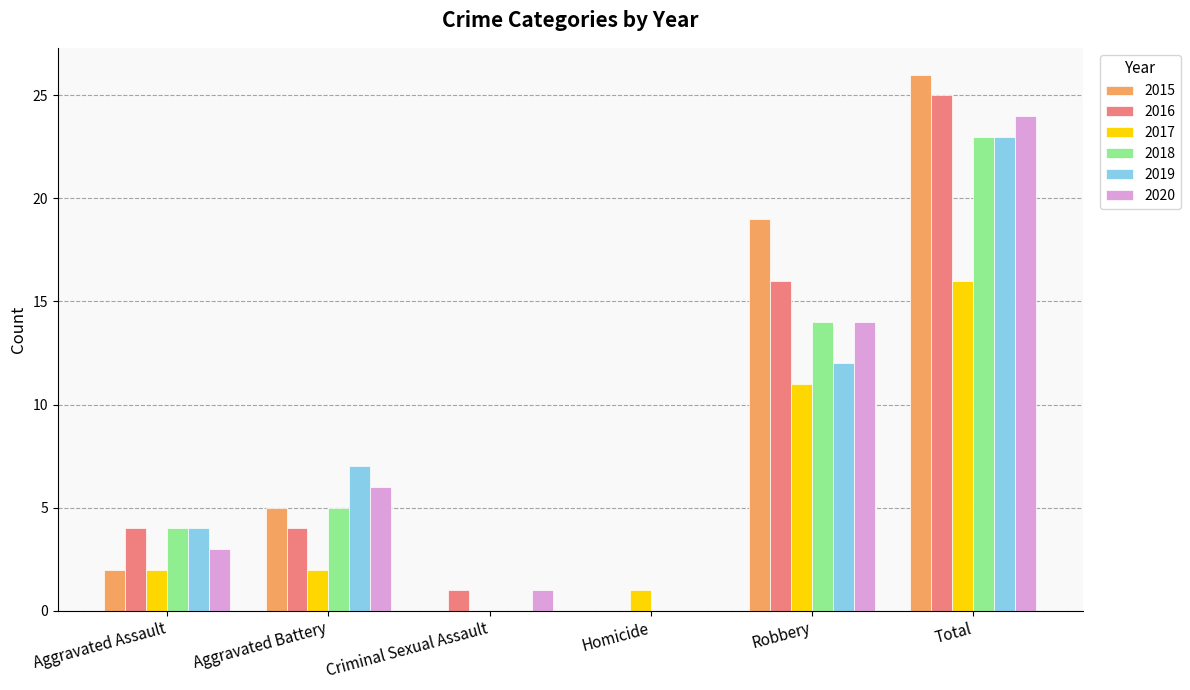

Reading left to right, list all the values displayed in this chart.

2015: Aggravated Assault=2	Aggravated Battery=5	Criminal Sexual Assault=0	Homicide=0	Robbery=19	Total=26
2016: Aggravated Assault=4	Aggravated Battery=4	Criminal Sexual Assault=1	Homicide=0	Robbery=16	Total=25
2017: Aggravated Assault=2	Aggravated Battery=2	Criminal Sexual Assault=0	Homicide=1	Robbery=11	Total=16
2018: Aggravated Assault=4	Aggravated Battery=5	Criminal Sexual Assault=0	Homicide=0	Robbery=14	Total=23
2019: Aggravated Assault=4	Aggravated Battery=7	Criminal Sexual Assault=0	Homicide=0	Robbery=12	Total=23
2020: Aggravated Assault=3	Aggravated Battery=6	Criminal Sexual Assault=1	Homicide=0	Robbery=14	Total=24